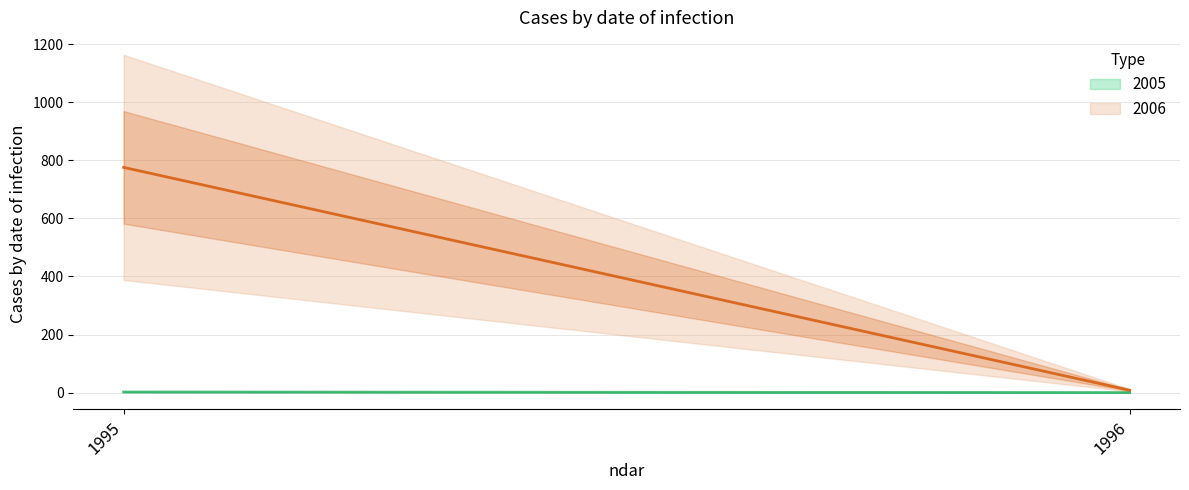

What is the difference between the 2006 values at 1996 and 1995?

768